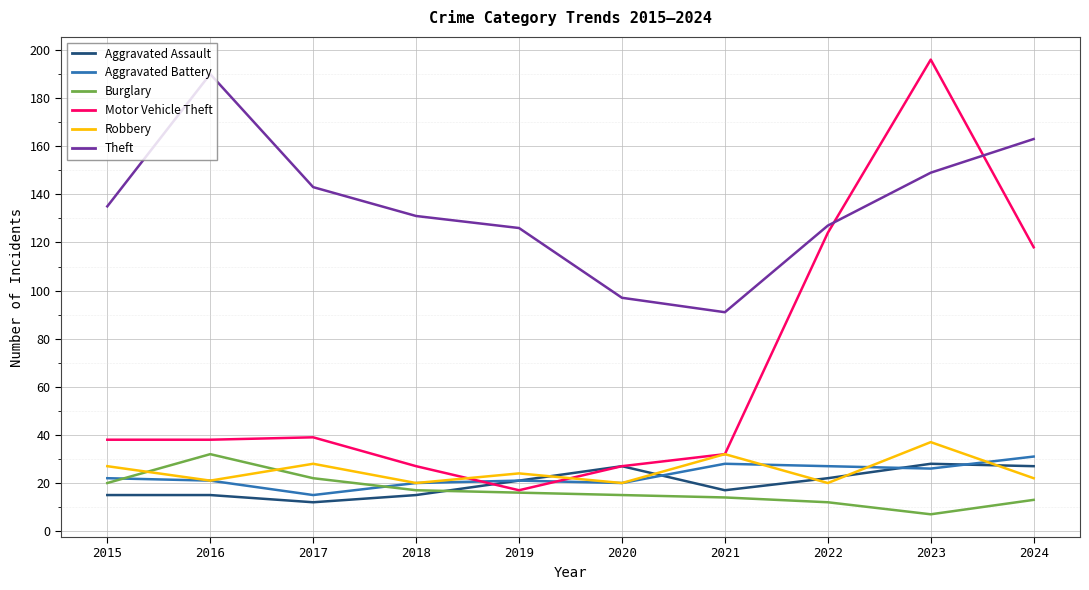

True or false: Motor Vehicle Theft has more than 0 points higher than both neighbors.

True